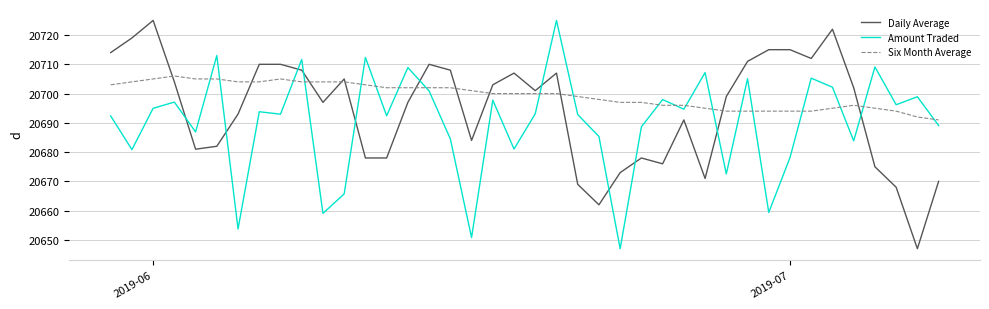

What is the sum of all Amount Traded values?

827602.4